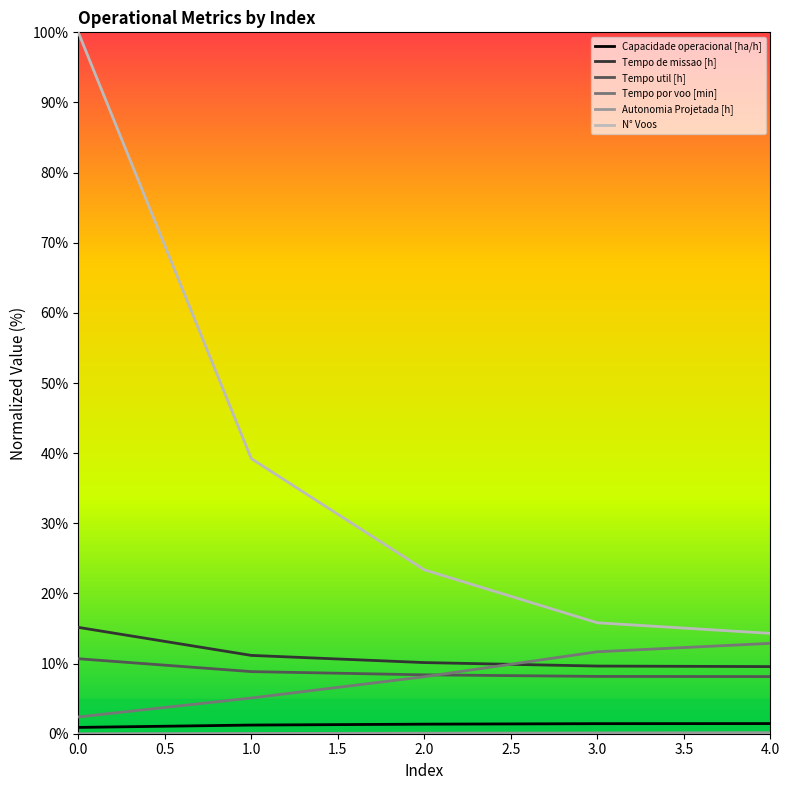

Is the value of Tempo por voo [min] at 4.0 greater than the value of Capacidade operacional [ha/h] at 3.0?

Yes